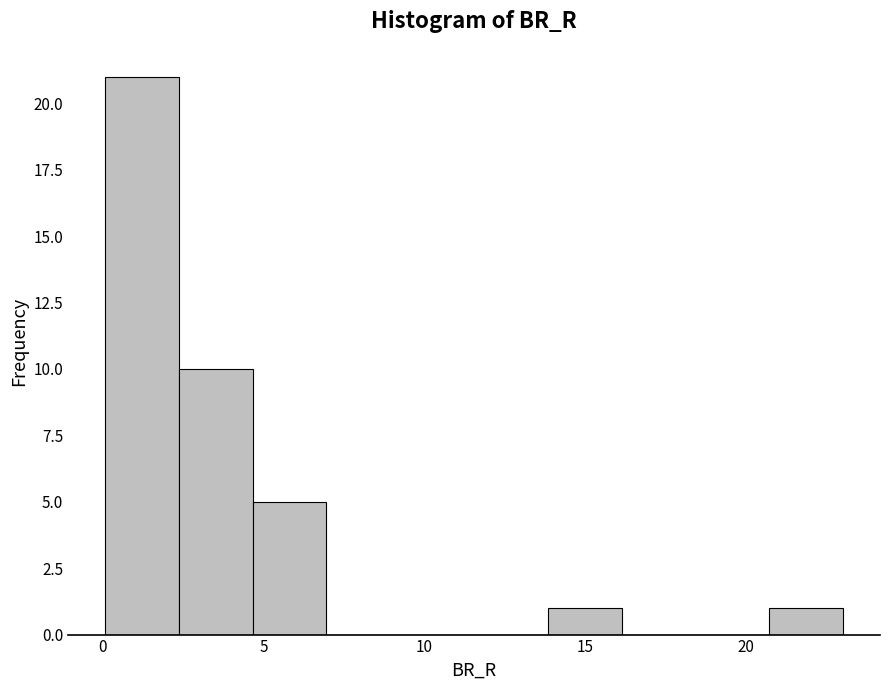

Reading left to right, list every bar in this chart as the range it spans on the x-axis followed by its height. Neither the bar edges nor the heights are printed on the chart, so give them approximately, as read against the axes.

0.0 to 2.5: 21
2.5 to 4.5: 10
4.5 to 7.0: 5
7.0 to 9.5: 0
9.5 to 11.5: 0
11.5 to 14.0: 0
14.0 to 16.0: 1
16.0 to 18.5: 0
18.5 to 20.5: 0
20.5 to 23.0: 1